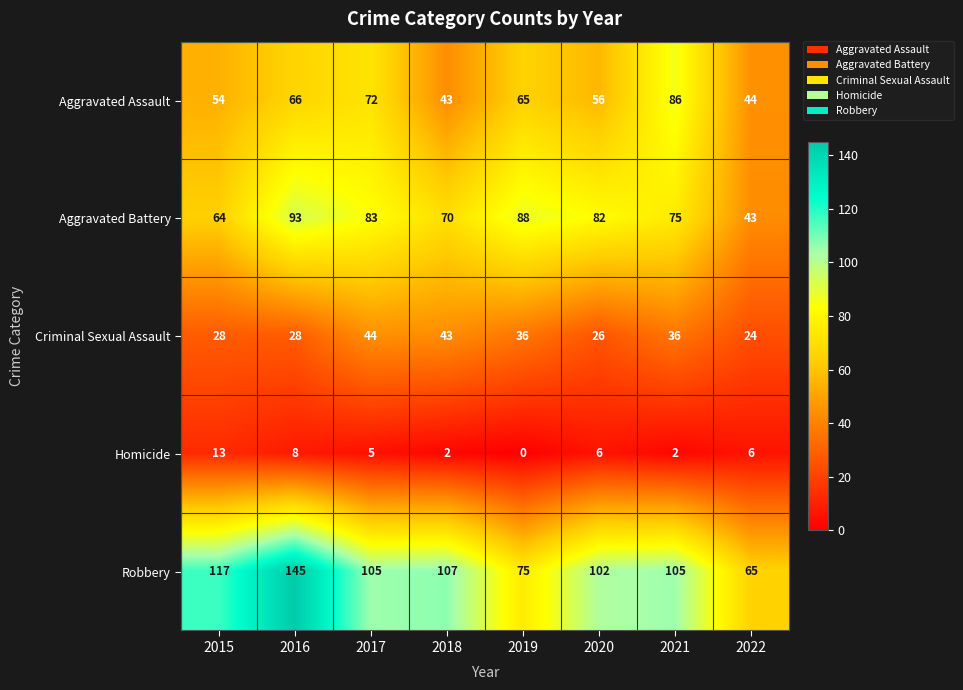

What is the difference between the Homicide values at 2015 and 2016?

5